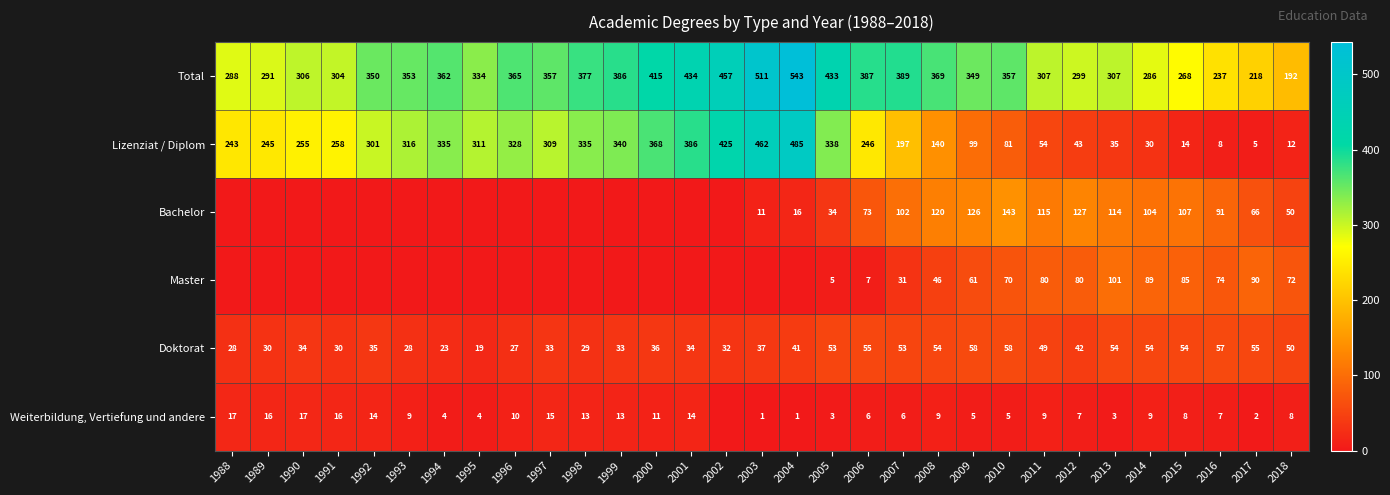

The value of Bachelor at 2008 is 120. True or false?

True